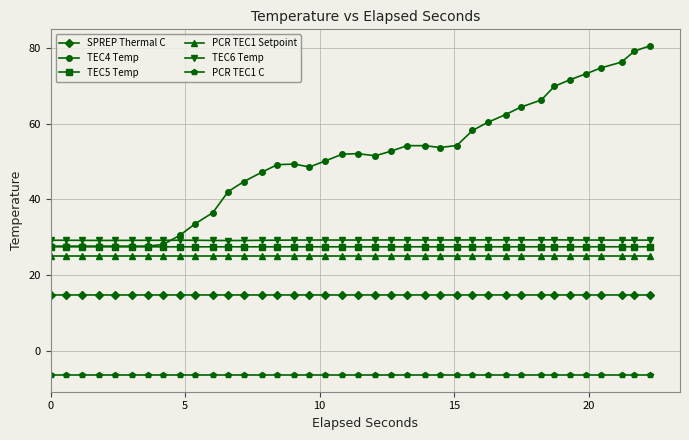

What is the value of the TEC5 Temp point at the 13th from the left?

27.4